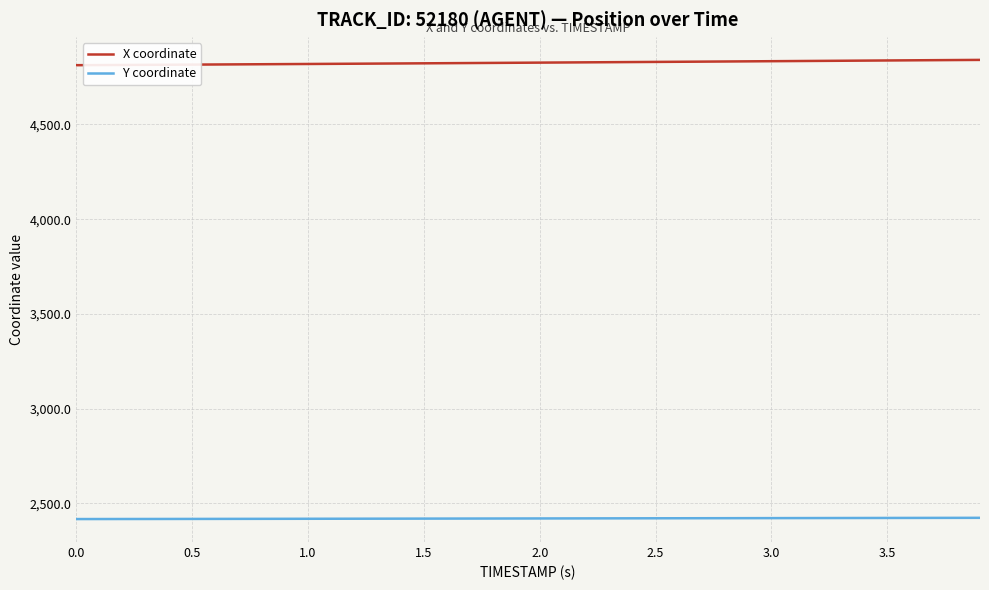

Which series has the largest total across all categories?

X coordinate